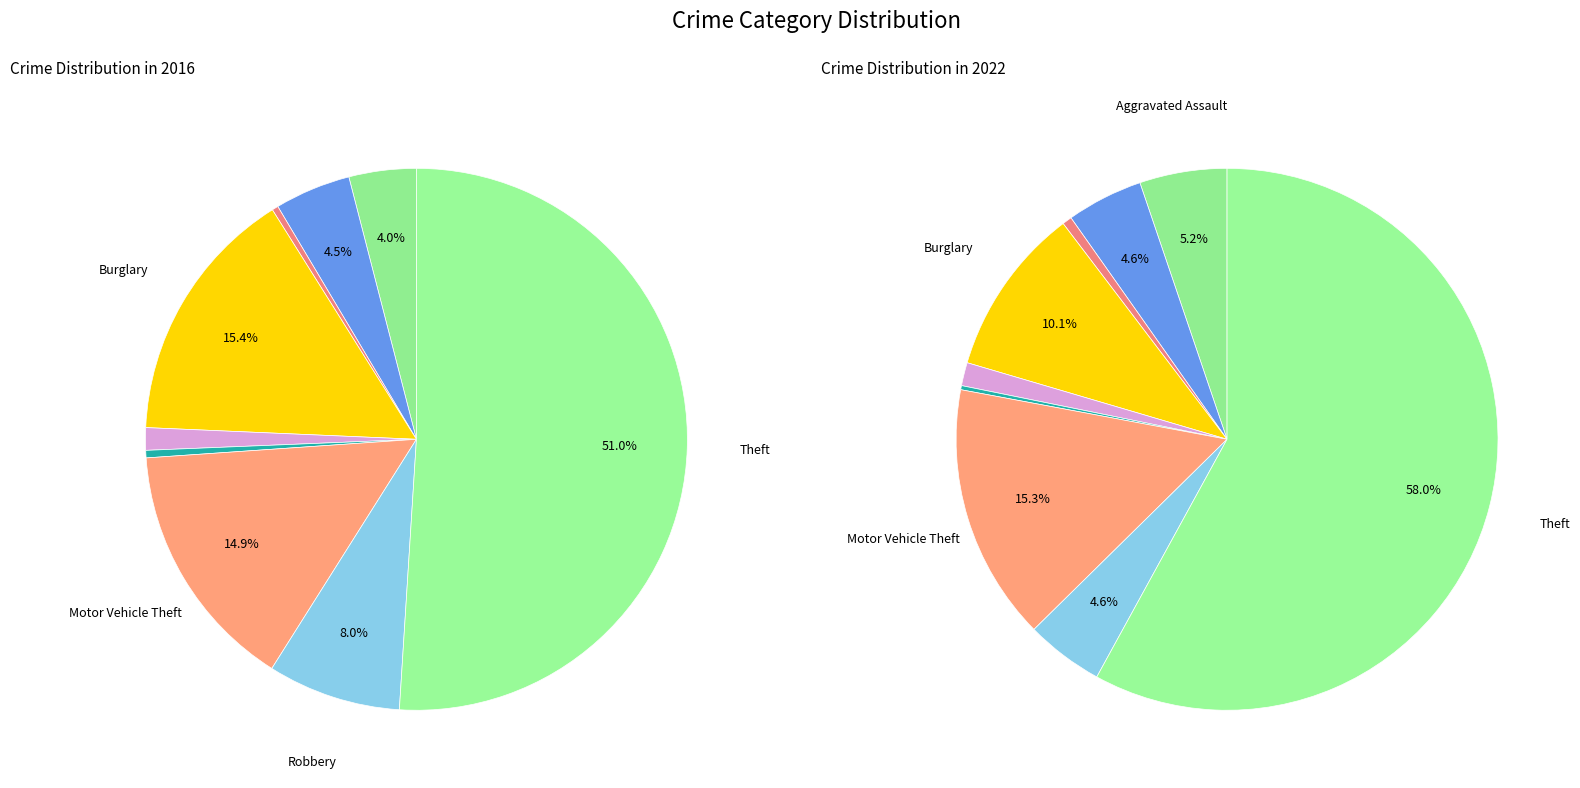

Is it true that Aggravated Battery is 5% of the pie?

True